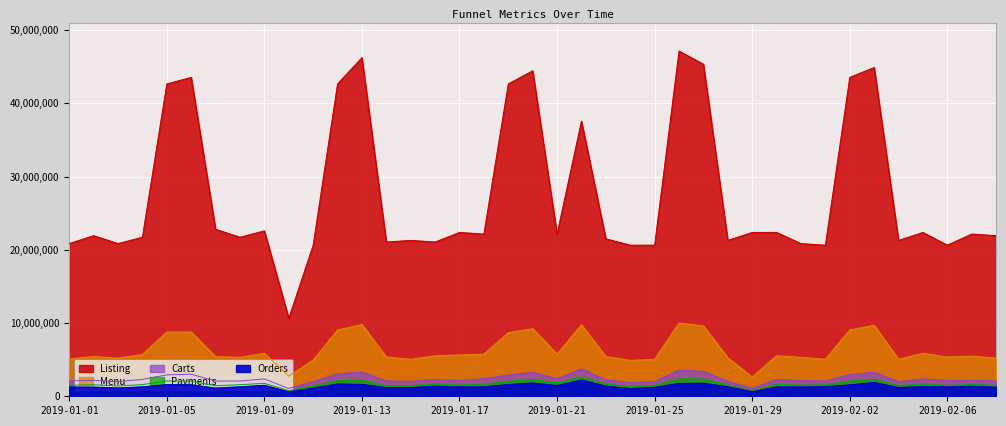

What value does the Listing series have at 2019-02-04?

21282993